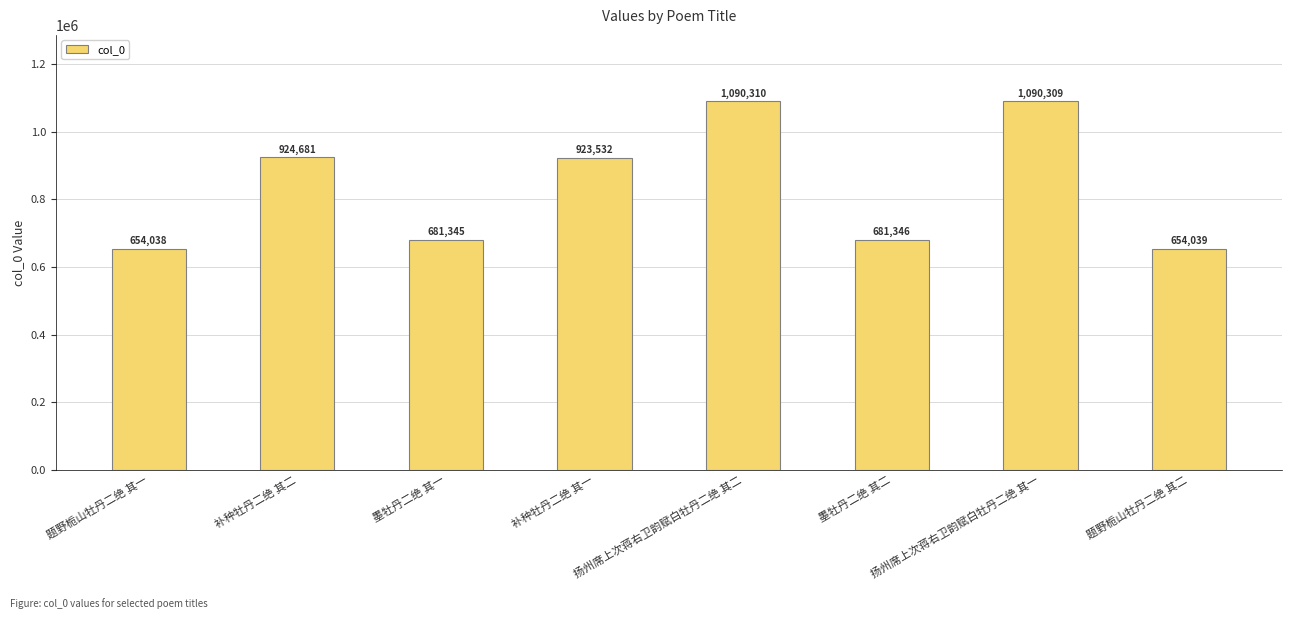

What is the sum of the values at 扬州席上次蒋右卫韵赋白牡丹二绝 其一 and 墨牡丹二绝 其一?

1771654